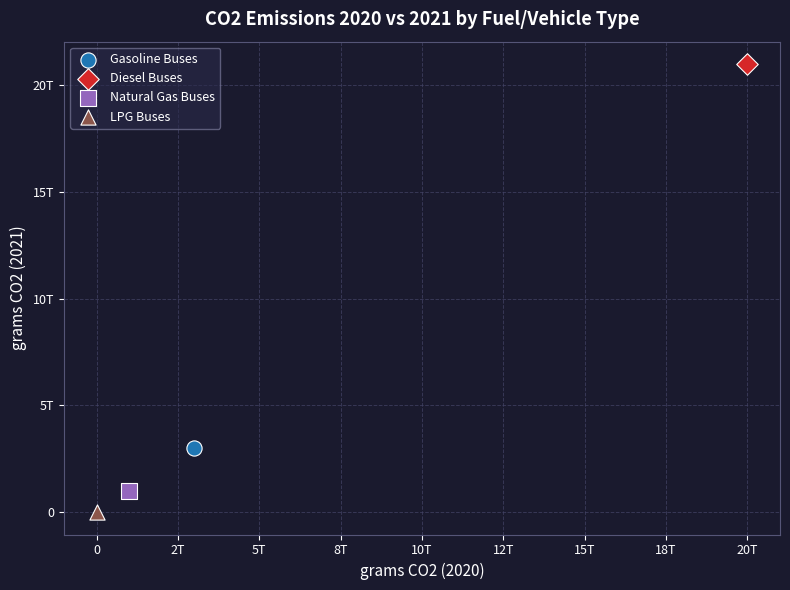

What are all the series names shown in the legend?

Gasoline Buses, Diesel Buses, Natural Gas Buses, LPG Buses